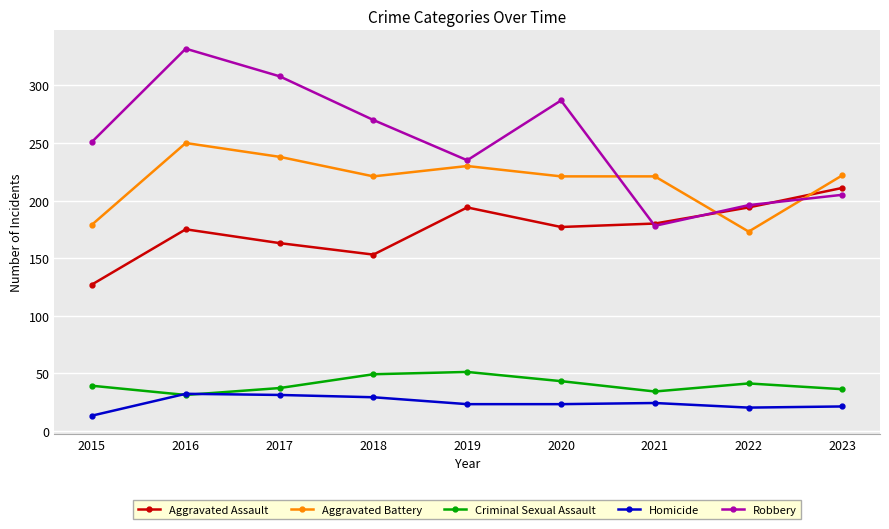

What is the total value across all series at 2019?

733